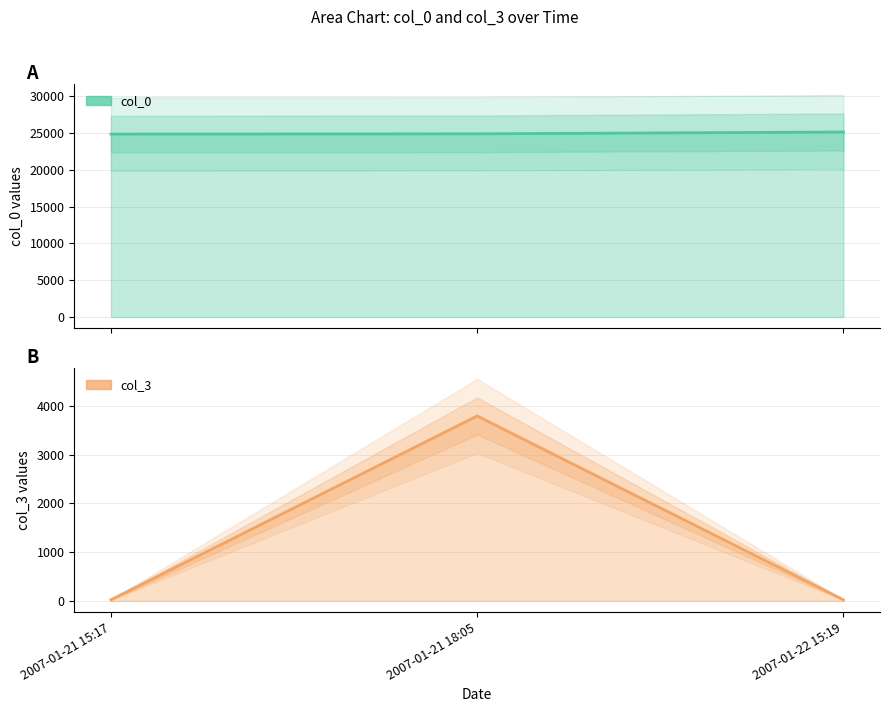

How many col_0 values are between 24836 and 25120?

3